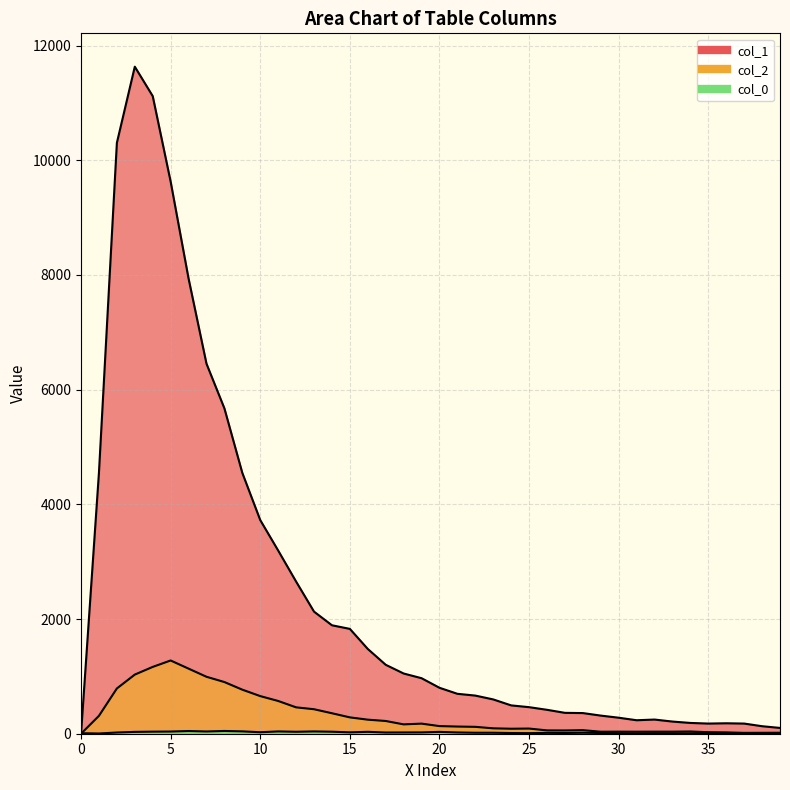

How many values in the col_2 series exceed 133?

19